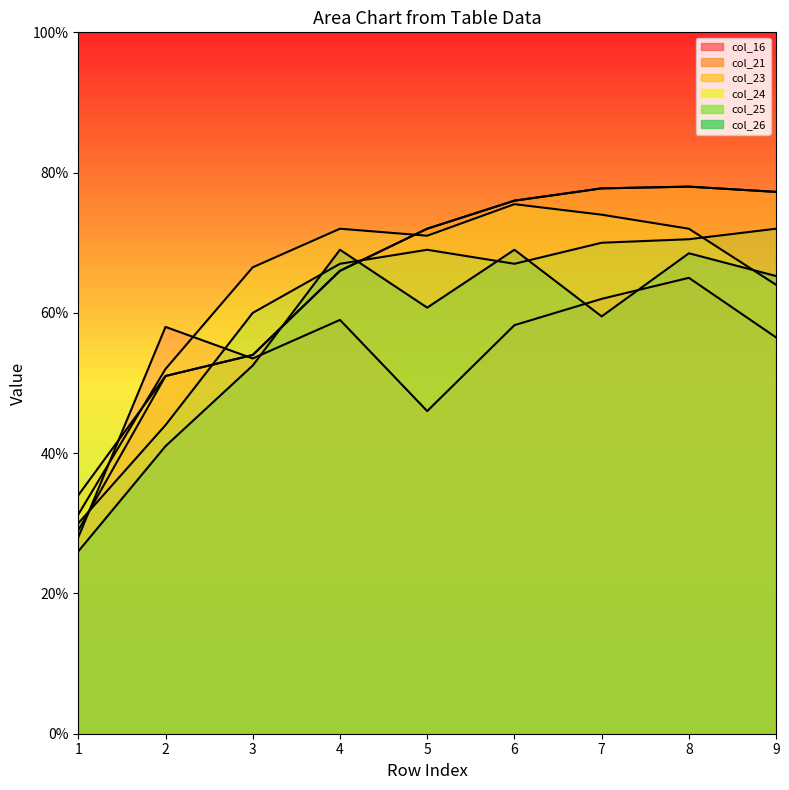

Between which two adjacent categories do col_23 and col_24 first intersect?

1 and 2